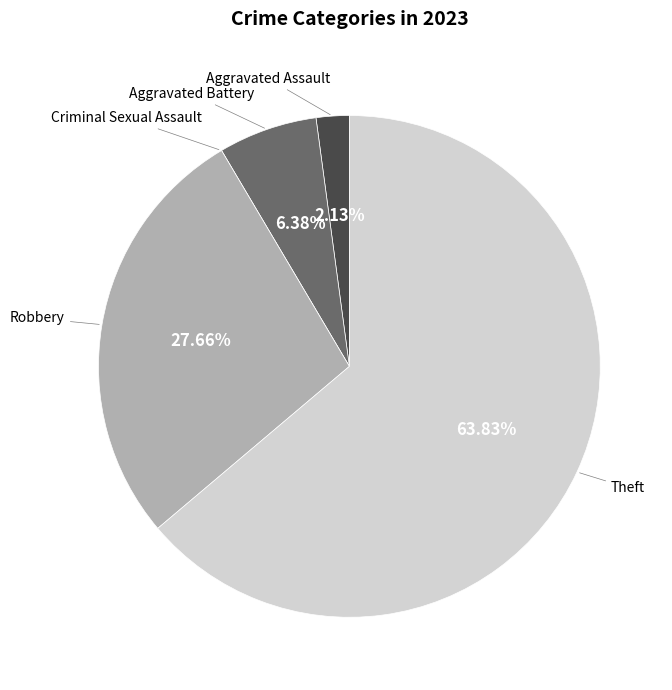

Is there a majority slice in this chart?

Yes